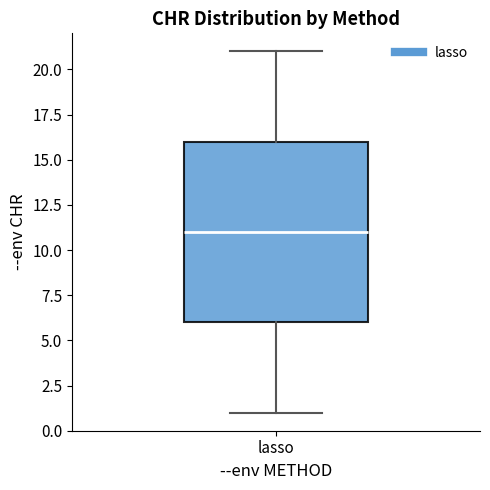

Where does the lower whisker of the box for lasso end on the y-axis? The values are not printed on the chart, so give them approximately, as read against the axis.

1